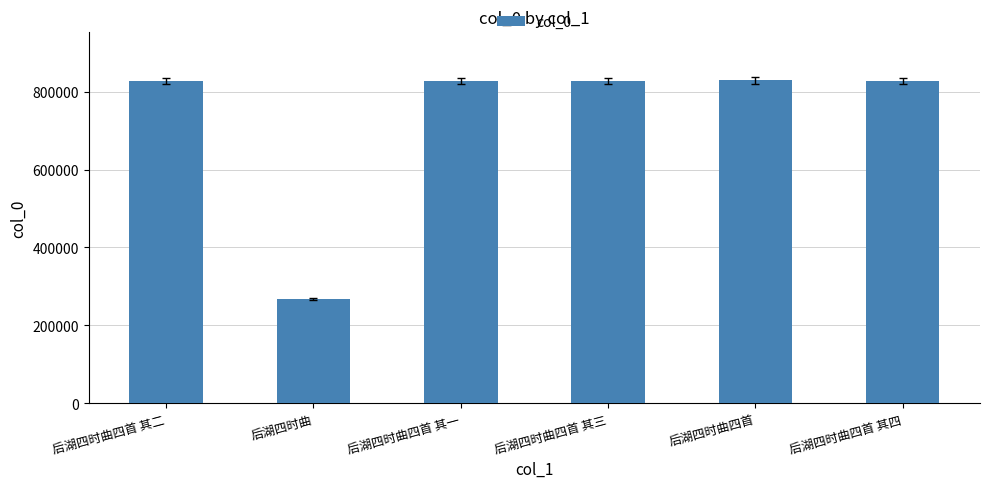

Are the bars horizontal?

No